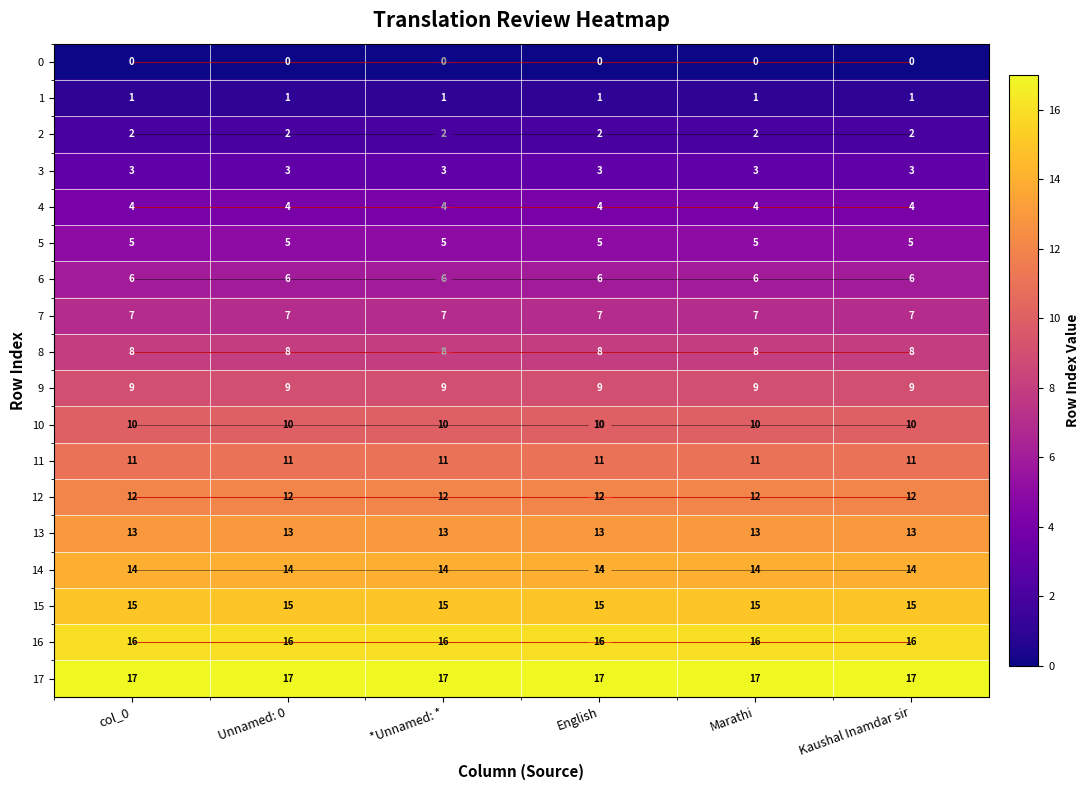

What is the approximate value of 15 at col_0?

15